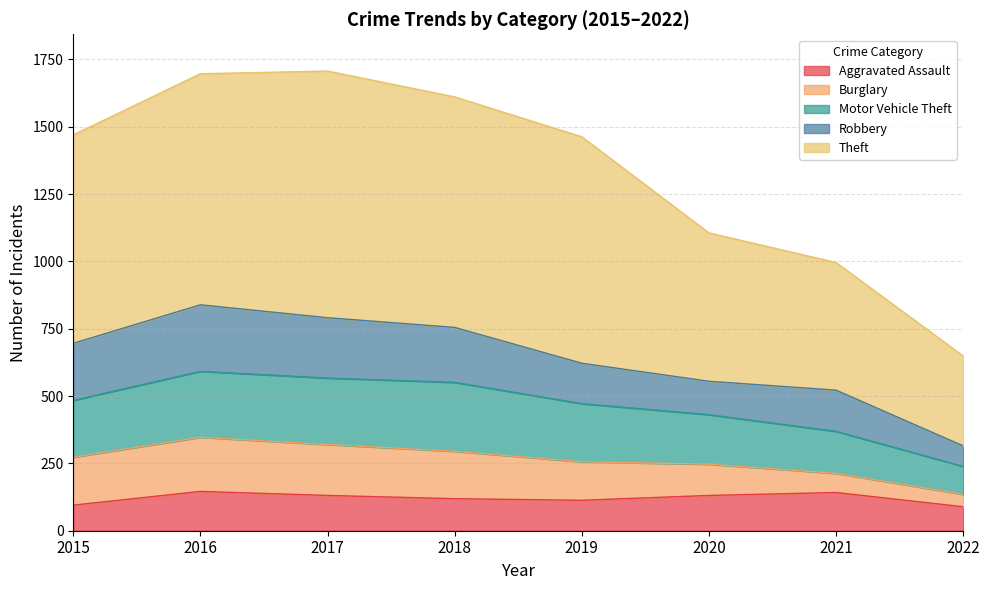

Is it true that Aggravated Assault equals 131 at 2017?

True